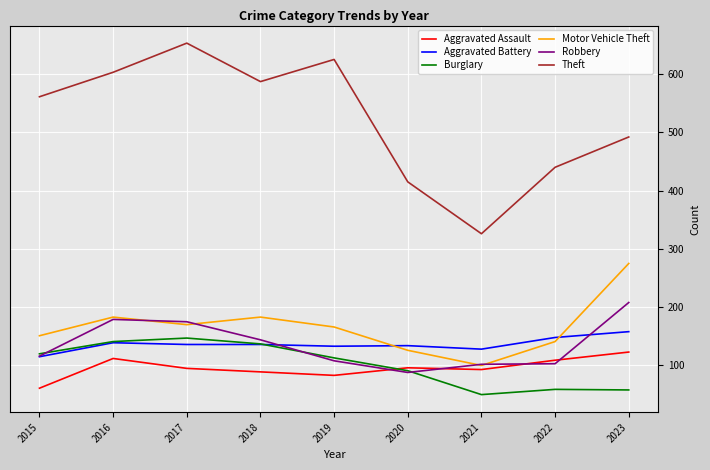

In Theft, how many points are higher than both neighbors (excluding endpoints)?

2